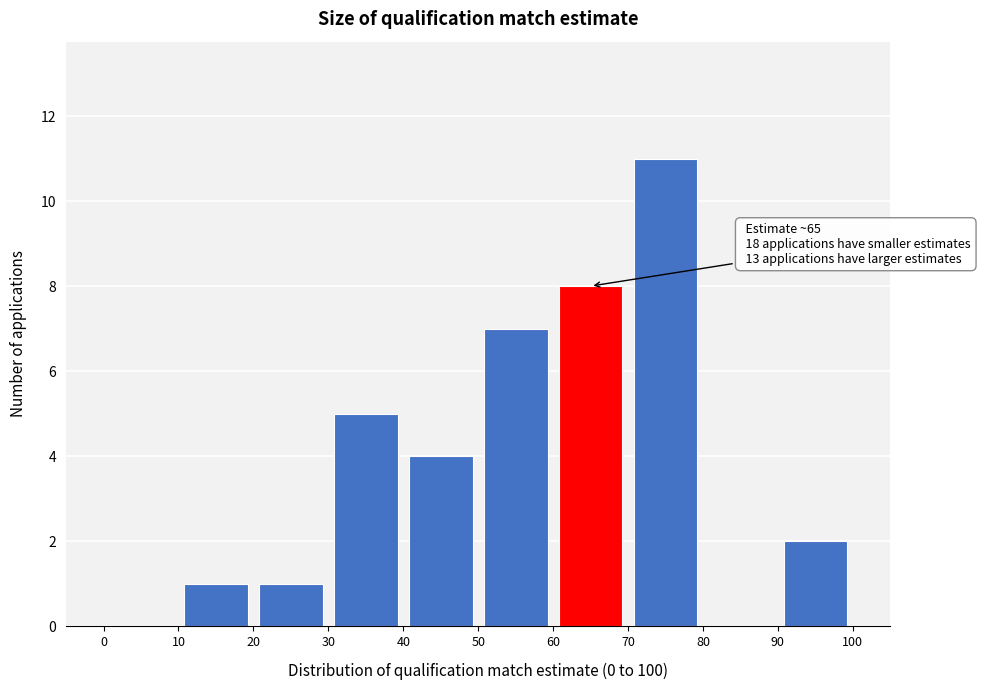

Over which range of the x-axis is the bar tallest?

70 to 80